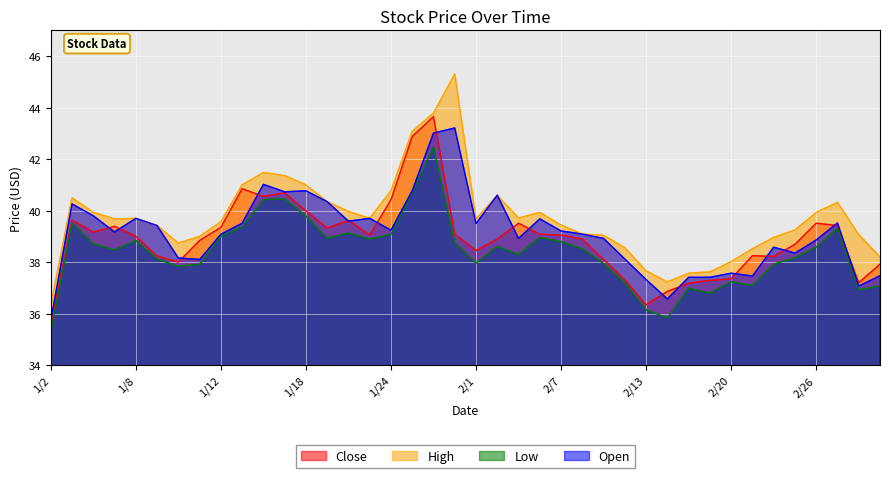

At which label does High first exceed 39?

1/3